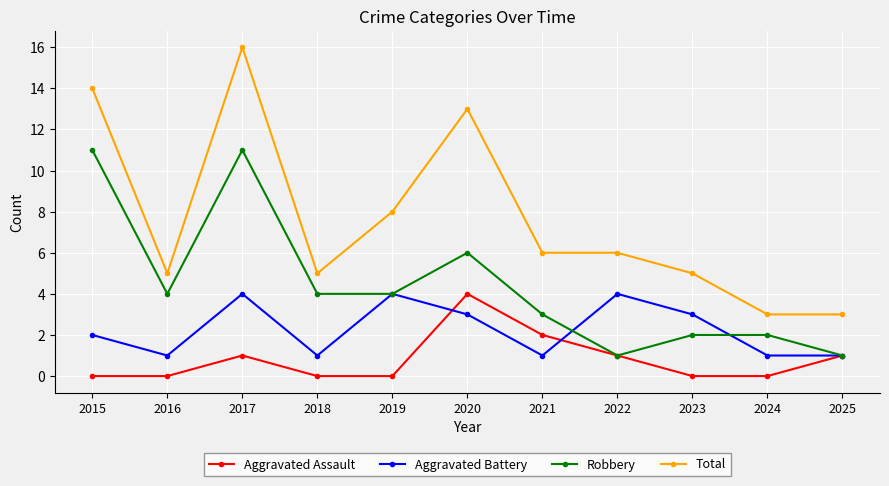

True or false: Robbery has more than 0 points higher than both neighbors.

True